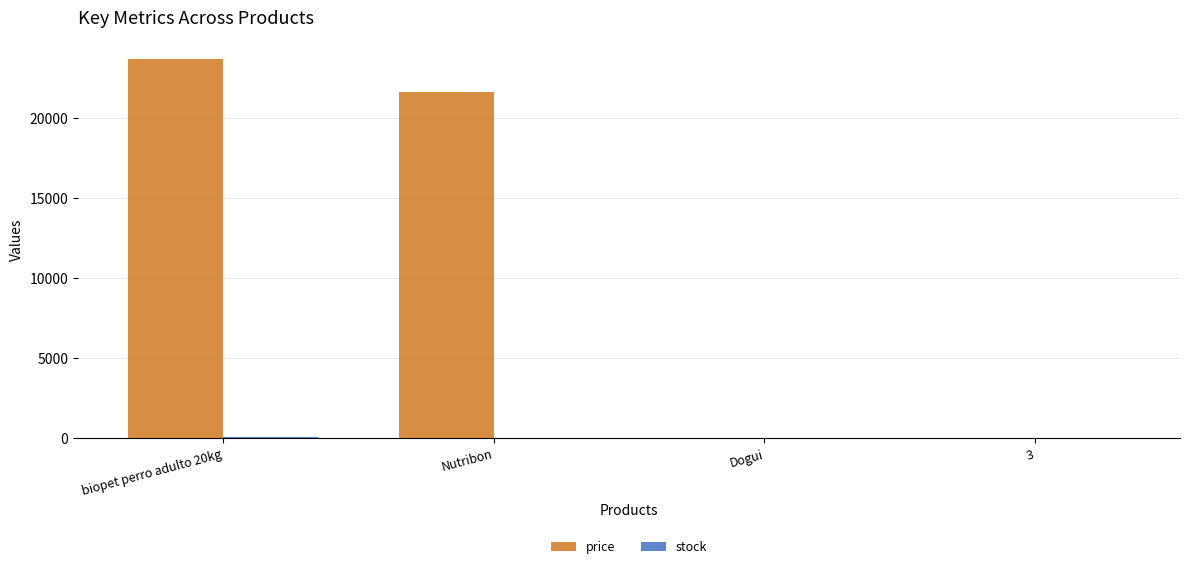

What is the sum of the price values at Dogui and 3?

5